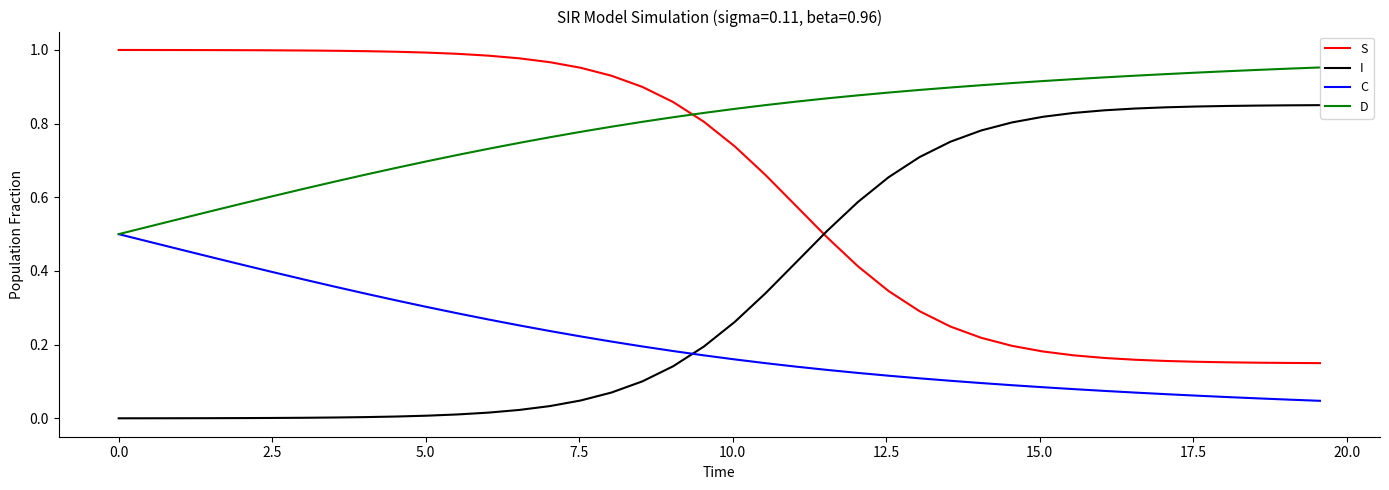

Rank the series by their maximum value, from lowest to highest.

C, I, D, S